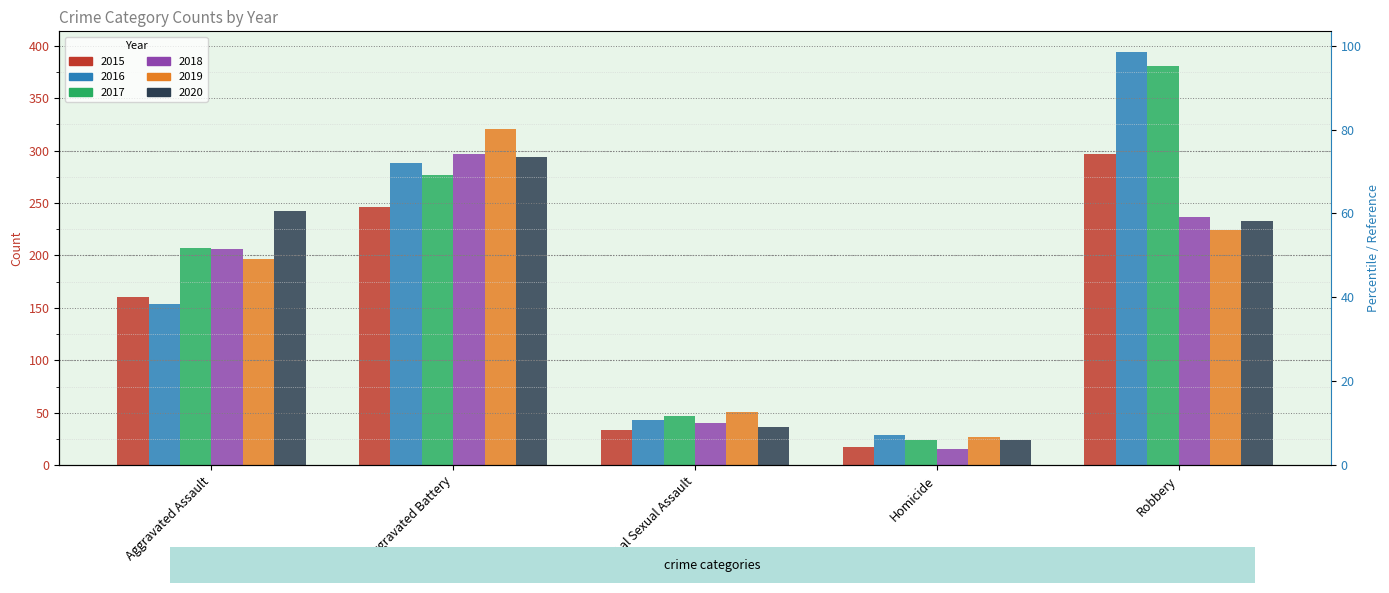

What is the difference between the second highest and second lowest values in the 2020 series?

206